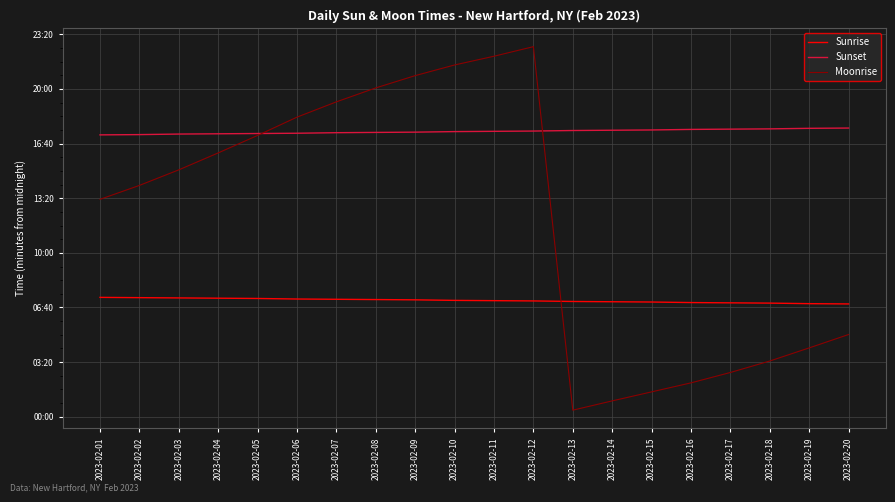

True or false: Moonrise has a value of 911 at 2023-02-12.

False